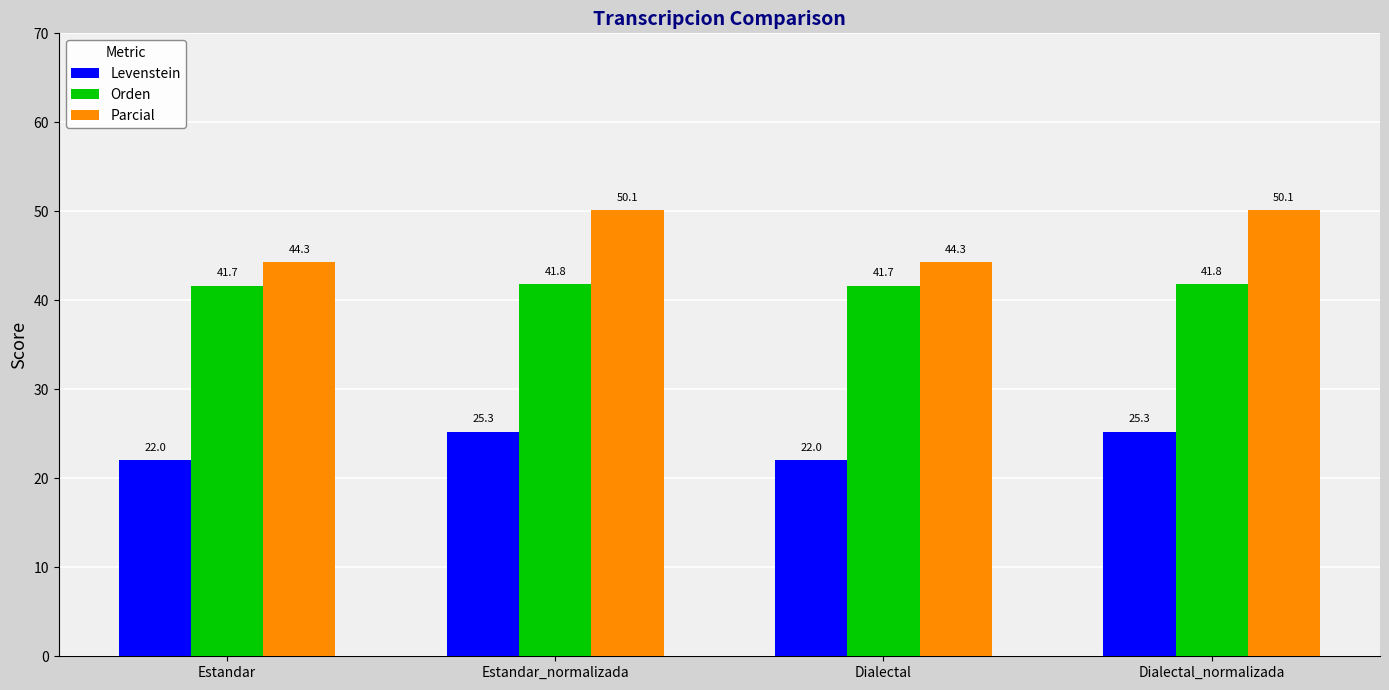

At Dialectal_normalizada, list the series in order from smallest to largest.

Levenstein, Orden, Parcial